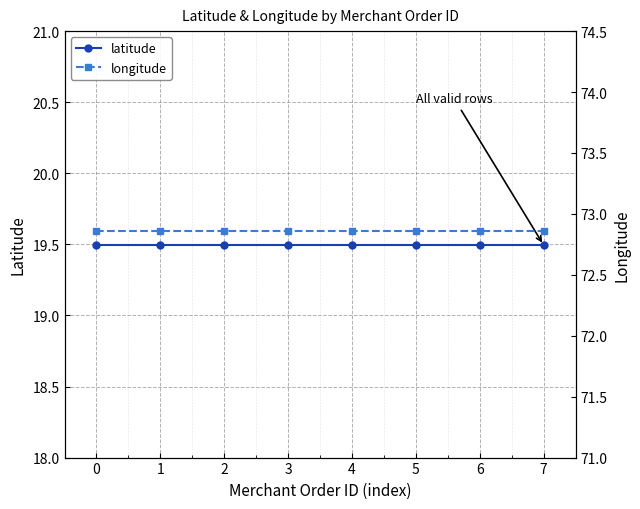

What is the approximate value of longitude at 7?

72.9